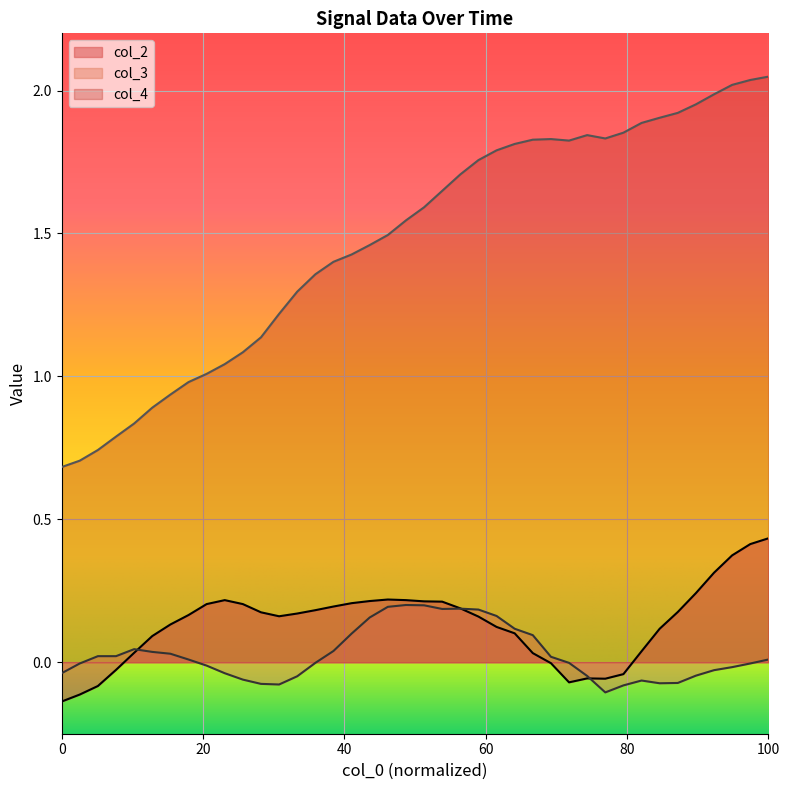

Does the chart display data point markers on the line(s)?

No